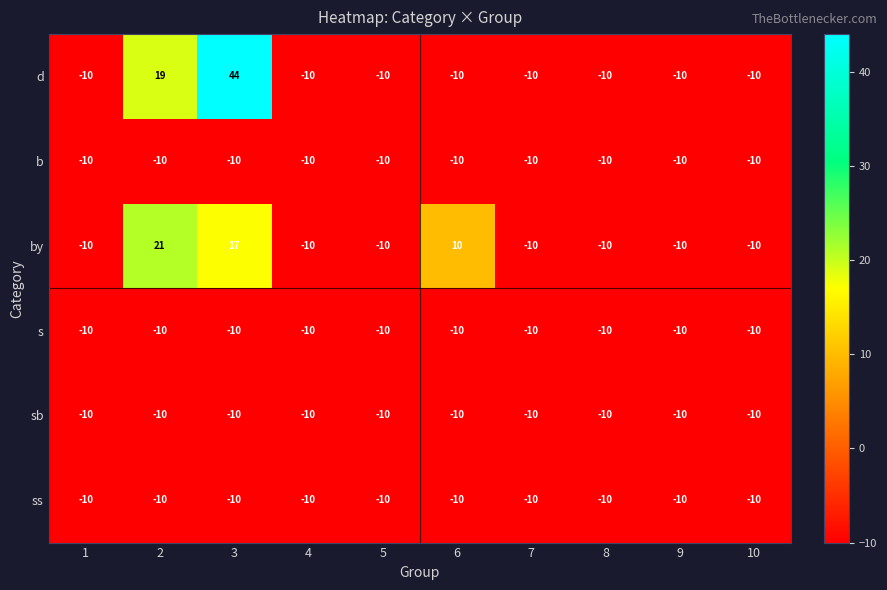

Which series has the largest total across all categories?

d